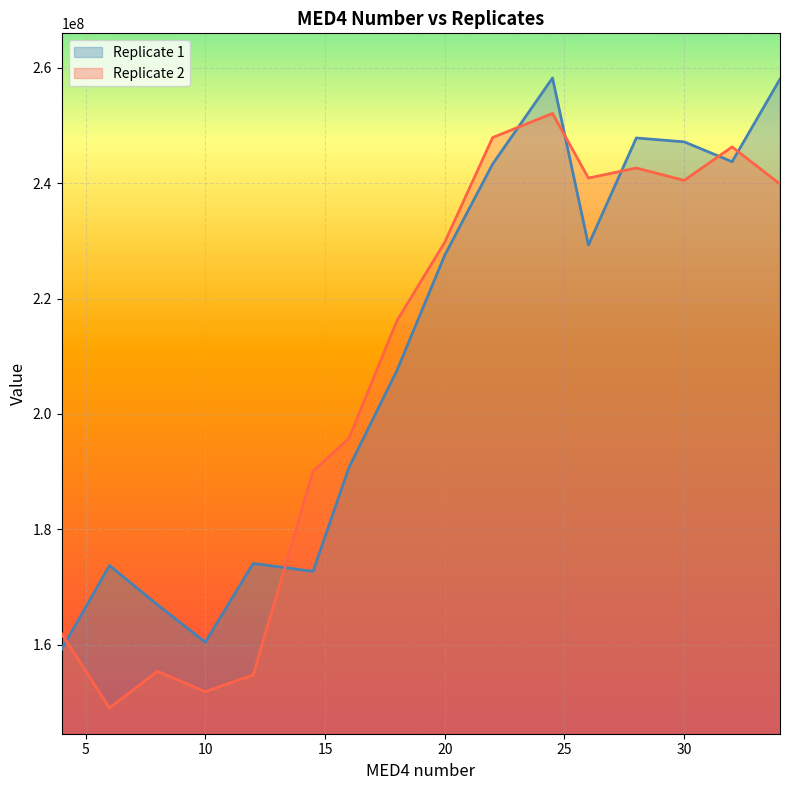

What is the value of the Replicate 1 point at the 11th from the left?

258246268.7